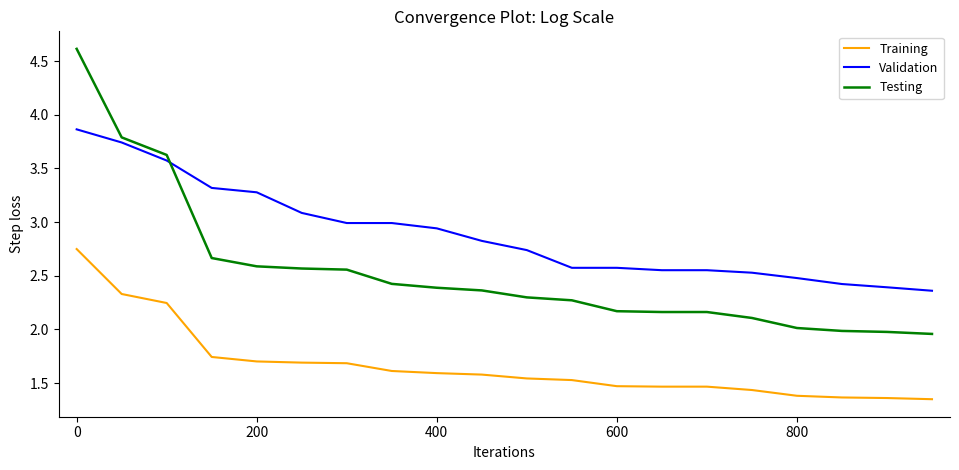

Rank the series by their maximum value, from lowest to highest.

Training, Validation, Testing